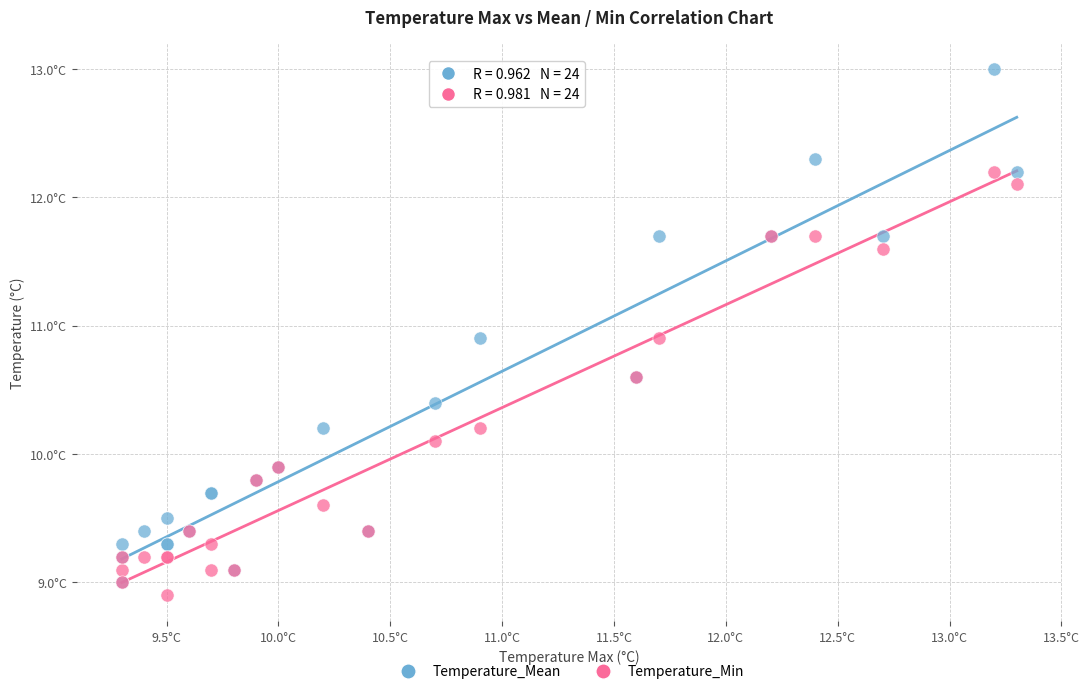

What are all the series names shown in the legend?

Temperature_Mean, Temperature_Min